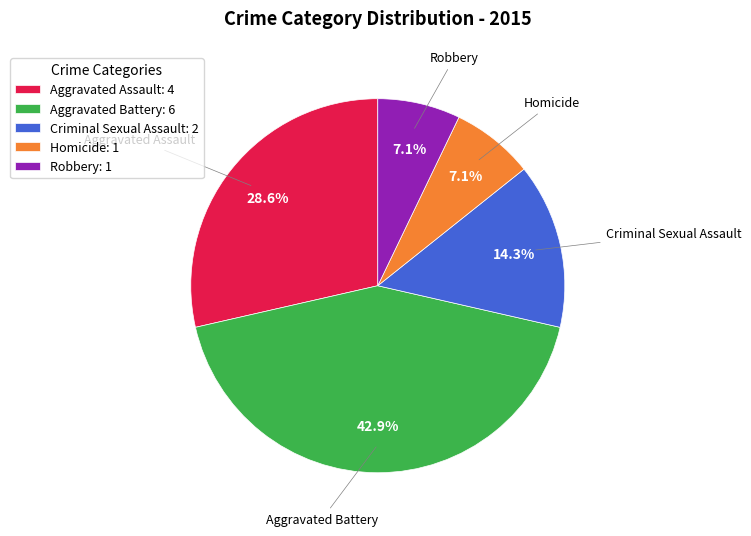

How many slices are in this pie chart?

5